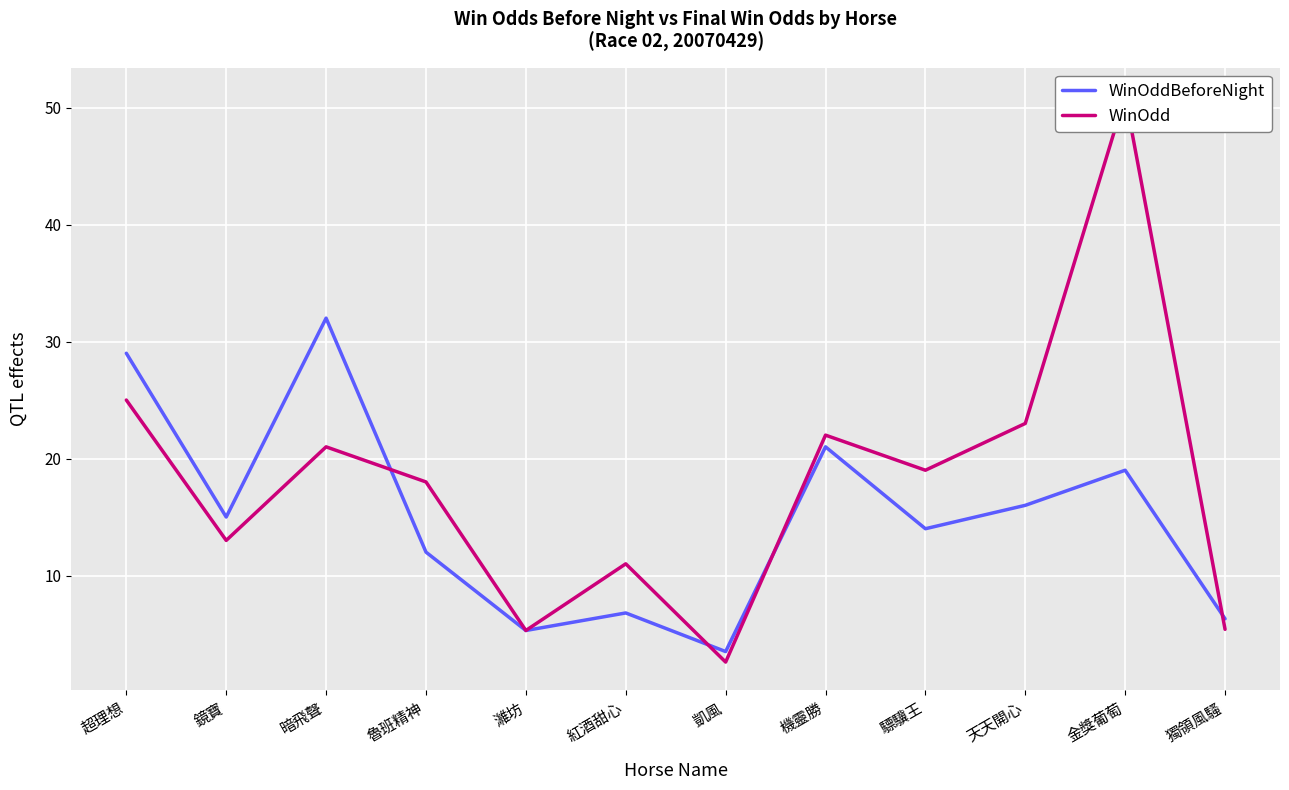

At which category is the sum across all series the highest?

金獎葡萄